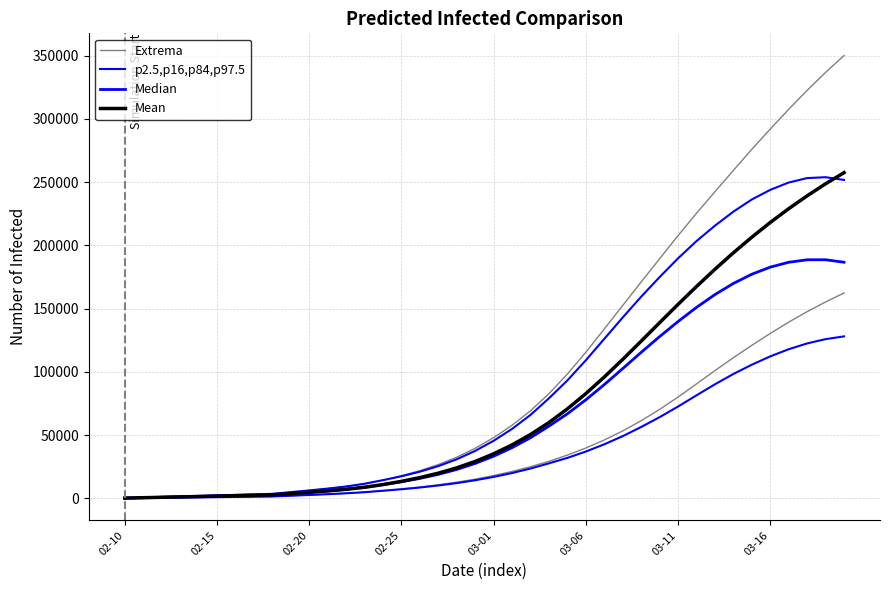

Is it true that p2.5,p16,p84,p97.5 equals 243876 at 03-16?

True